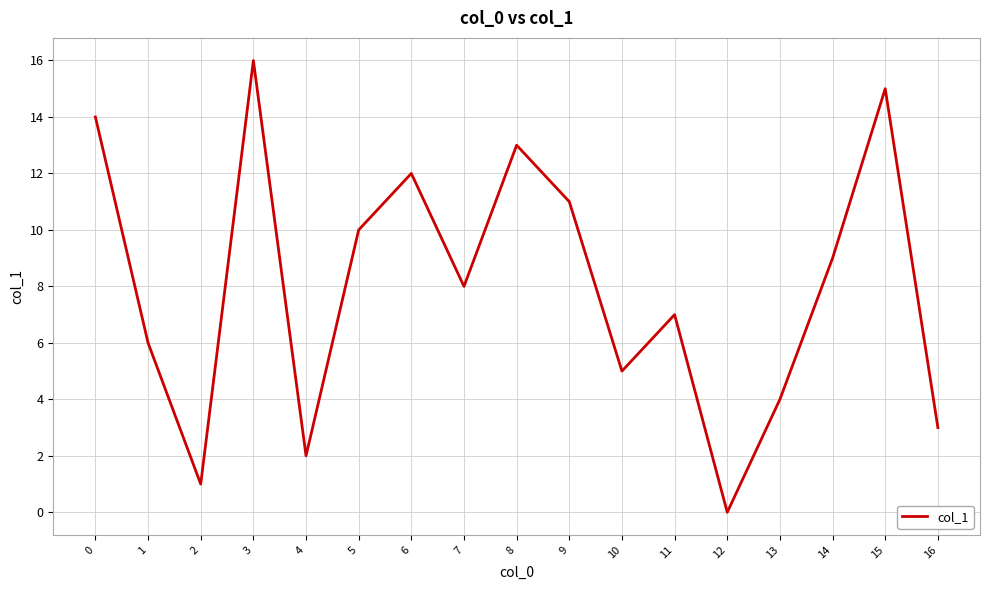

Reading left to right, list all the values displayed in this chart.

0=14	1=6	2=1	3=16	4=2	5=10	6=12	7=8	8=13	9=11	10=5	11=7	12=0	13=4	14=9	15=15	16=3